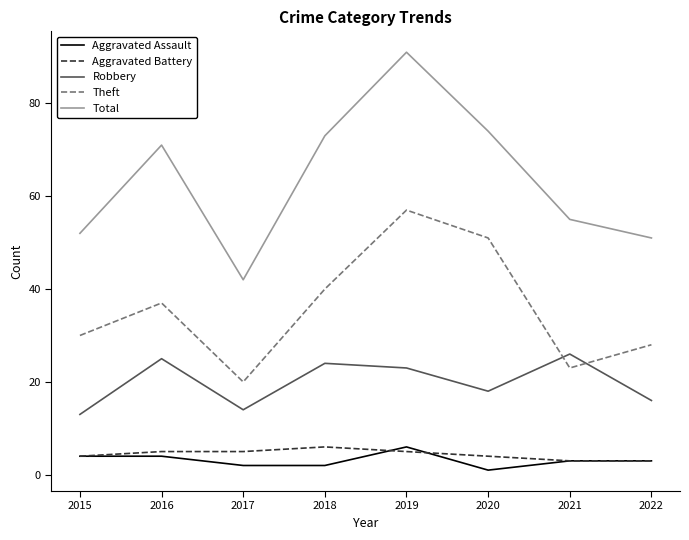

What is the average value of the Aggravated Battery series?

4